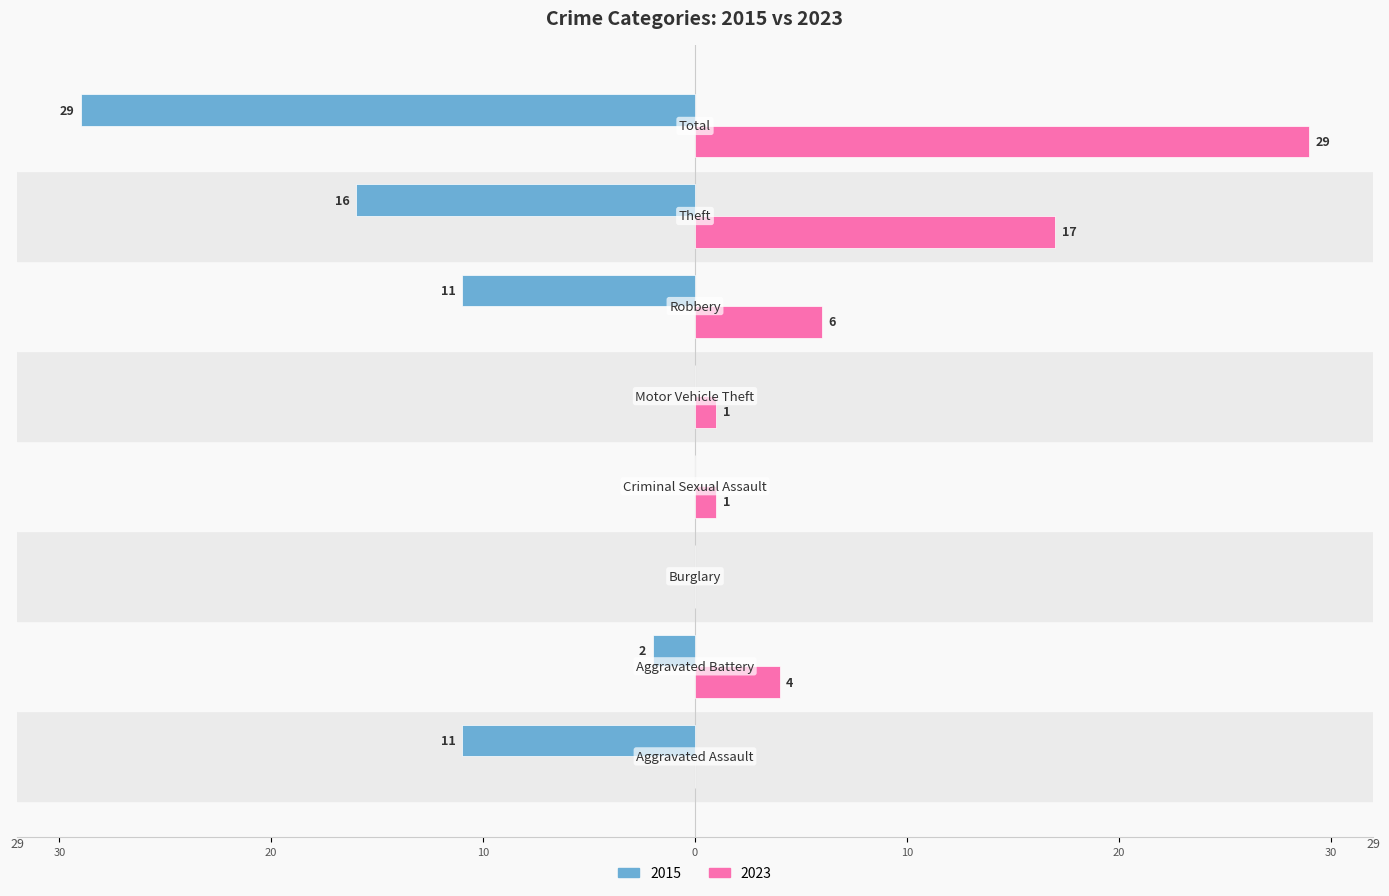

Which category has the highest value across all series?

Total